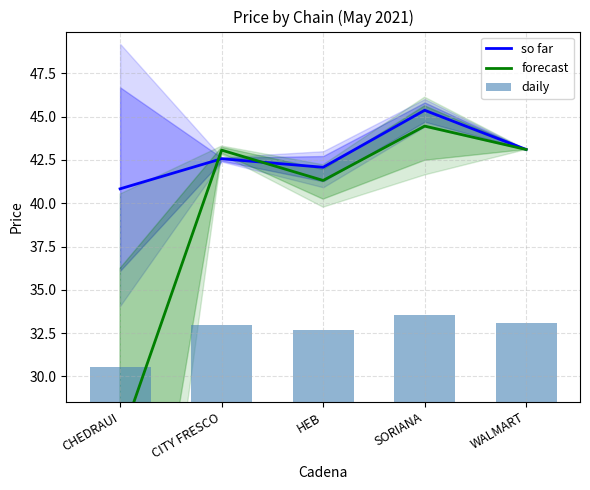

Where does the forecast series first go above 43?

CITY FRESCO